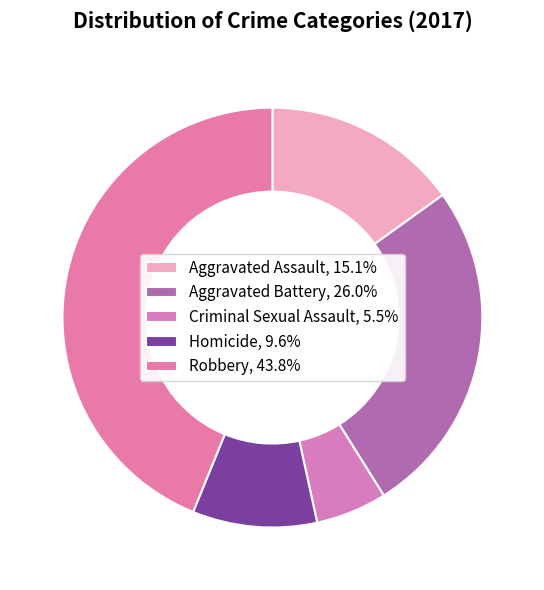

What is the largest slice in the pie chart?

Robbery